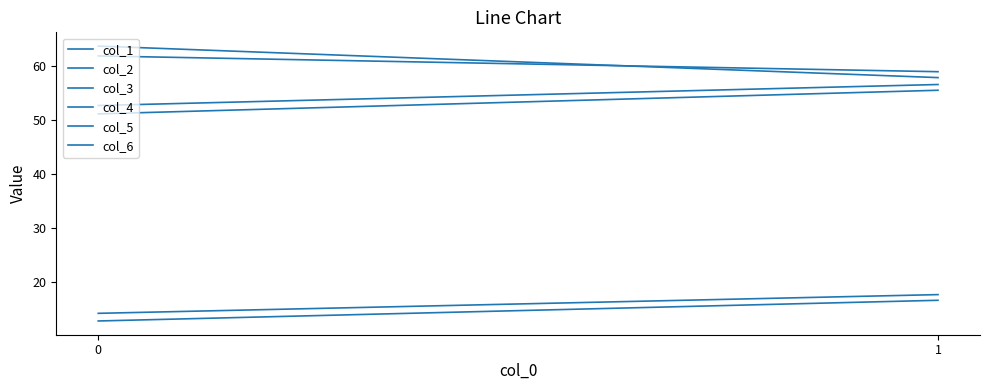

What is the difference between the highest and lowest values at 0?

50.9